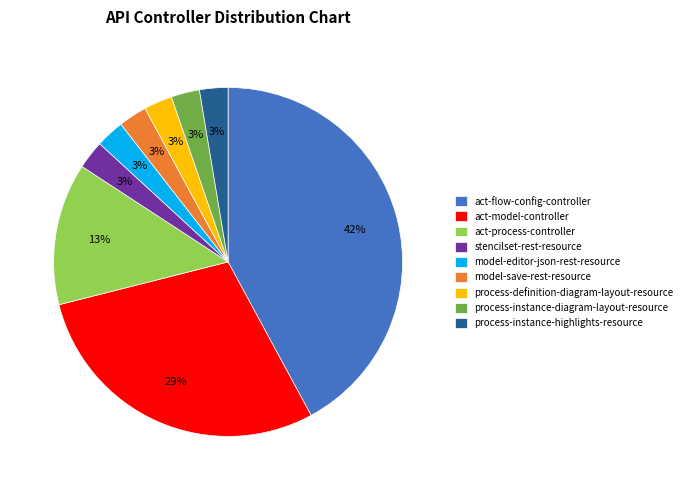

Is it true that model-editor-json-rest-resource is 3% of the pie?

True